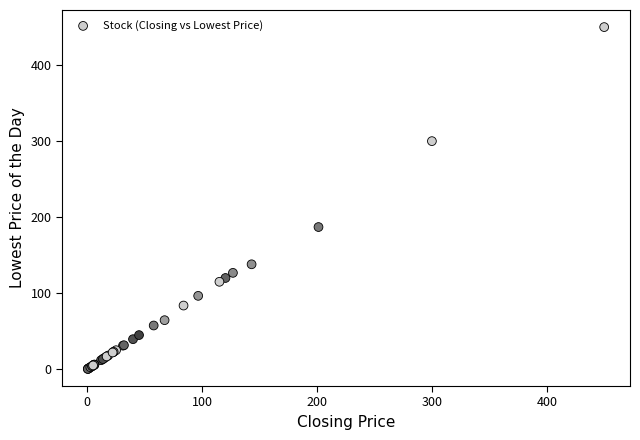

What Y value in the scatter plot is closest to 225?

187.0